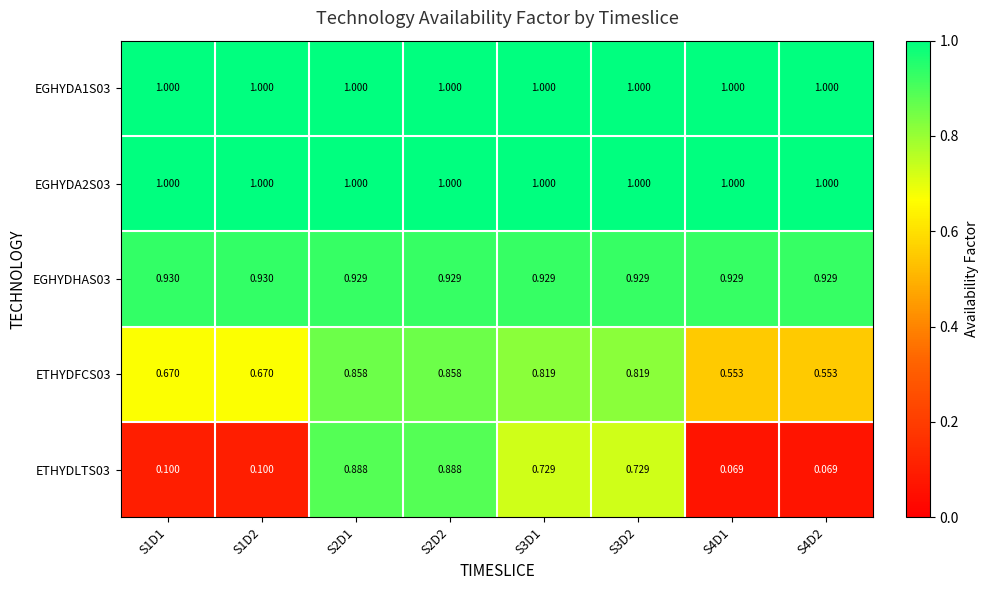

Between S2D1 and S4D2, which series saw the biggest shift?

ETHYDLTS03